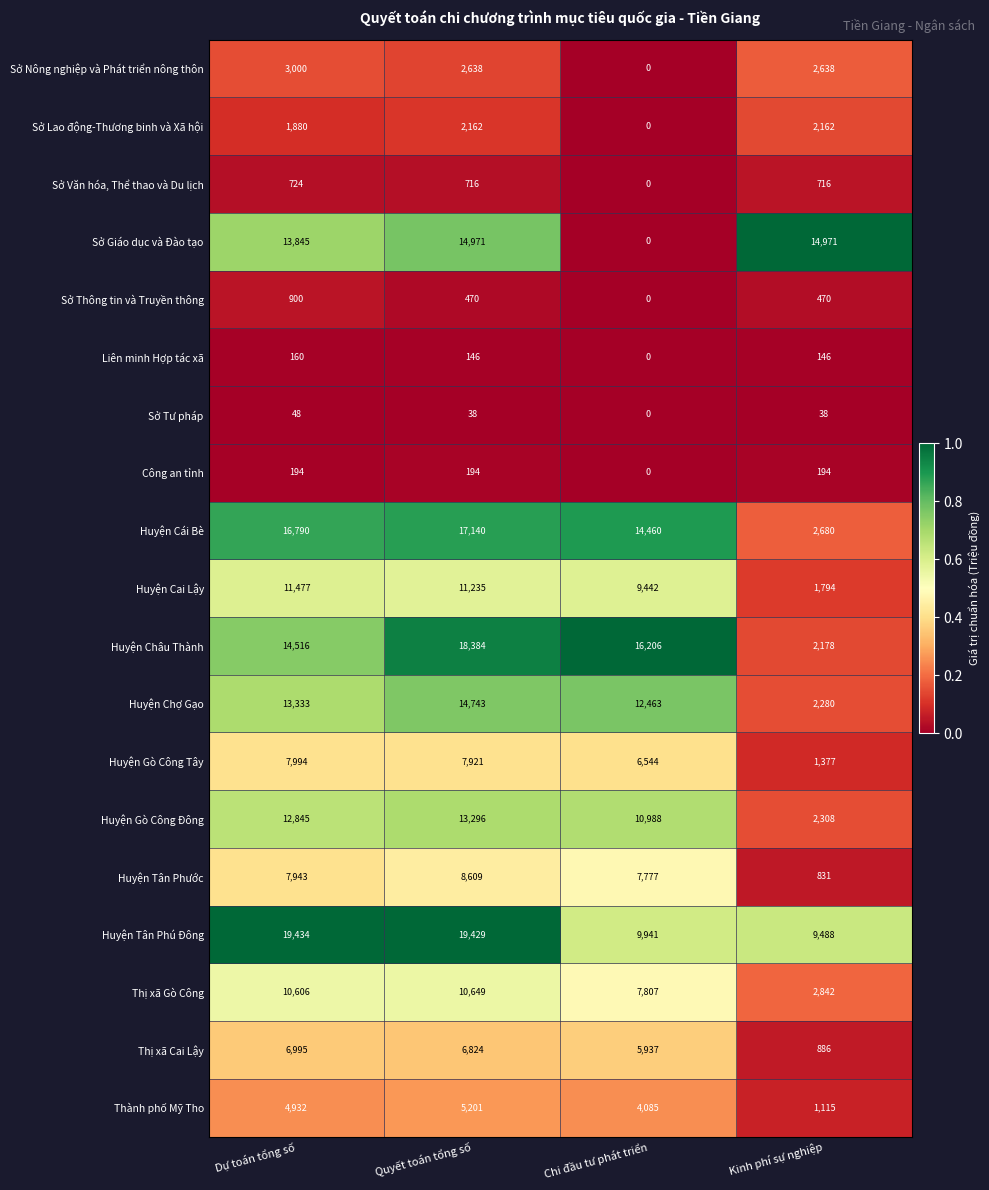

How many series are shown in this chart?

19